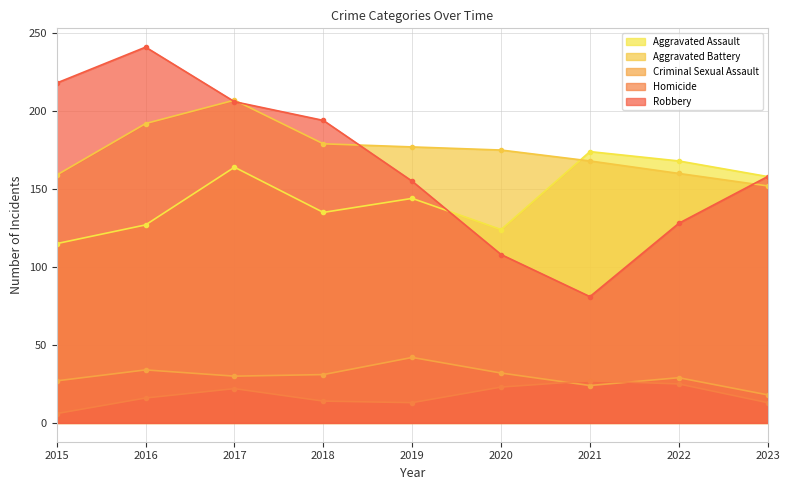

Where is Aggravated Battery nearest to the value 179?

2018